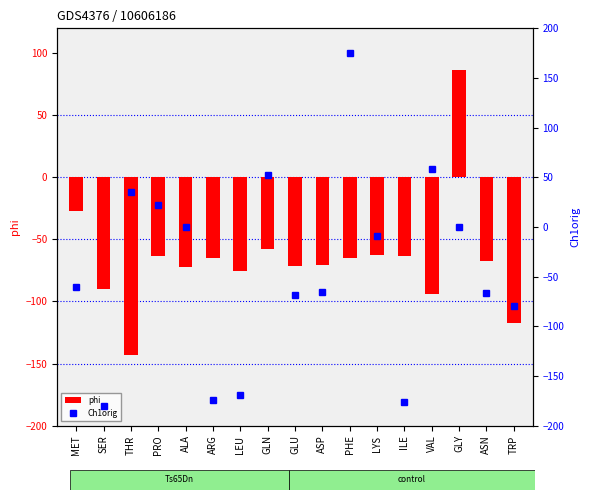

What is the value of the phi bar at the 3rd from the left?

-143.4